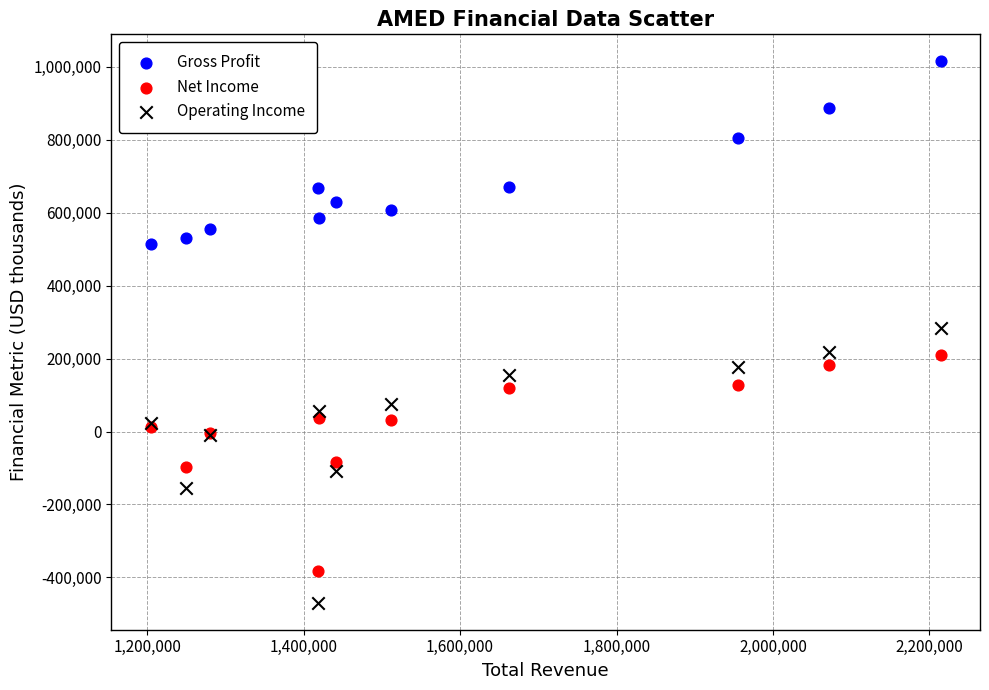

Which series has the largest Y range (max minus min)?

Operating Income